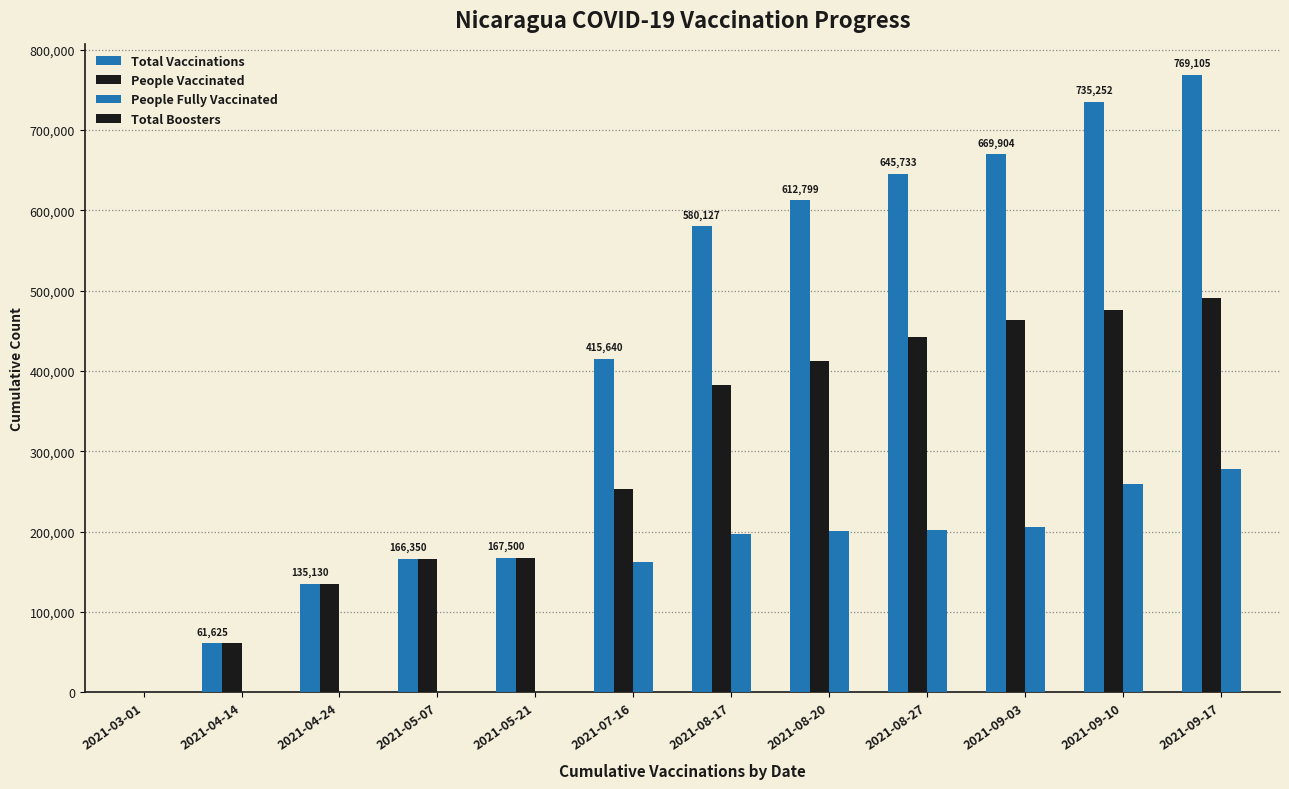

What is the difference between the highest and lowest values at 2021-05-07?

166350